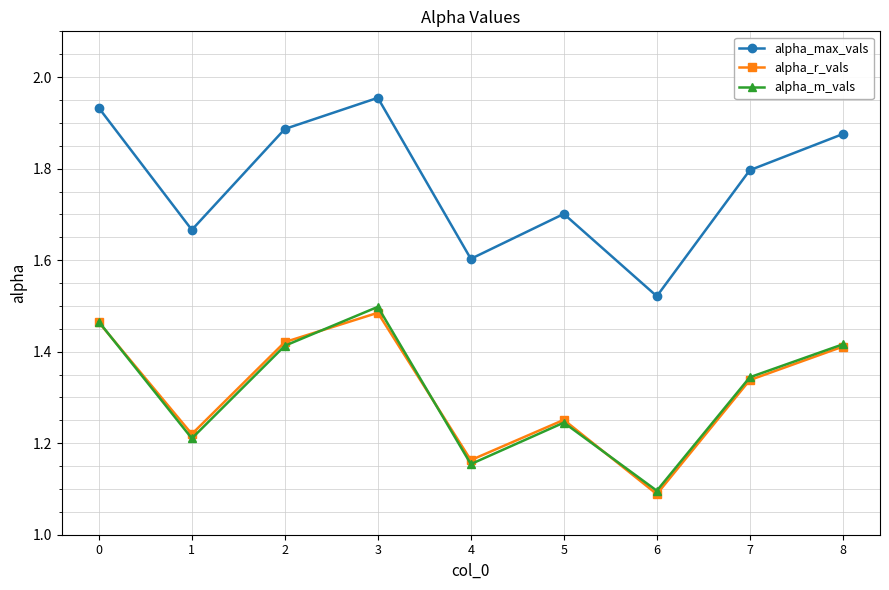

Where is the first local minimum for alpha_max_vals?

1